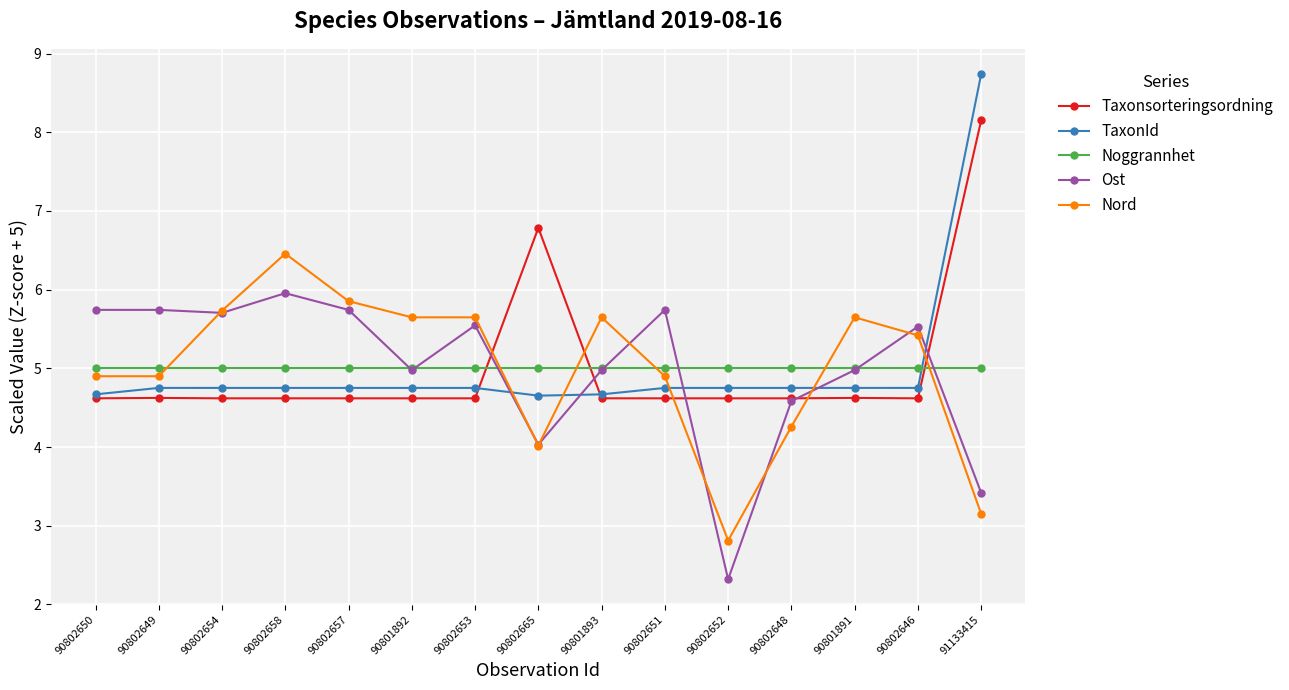

Rank the series by their maximum value, from highest to lowest.

TaxonId, Taxonsorteringsordning, Nord, Ost, Noggrannhet